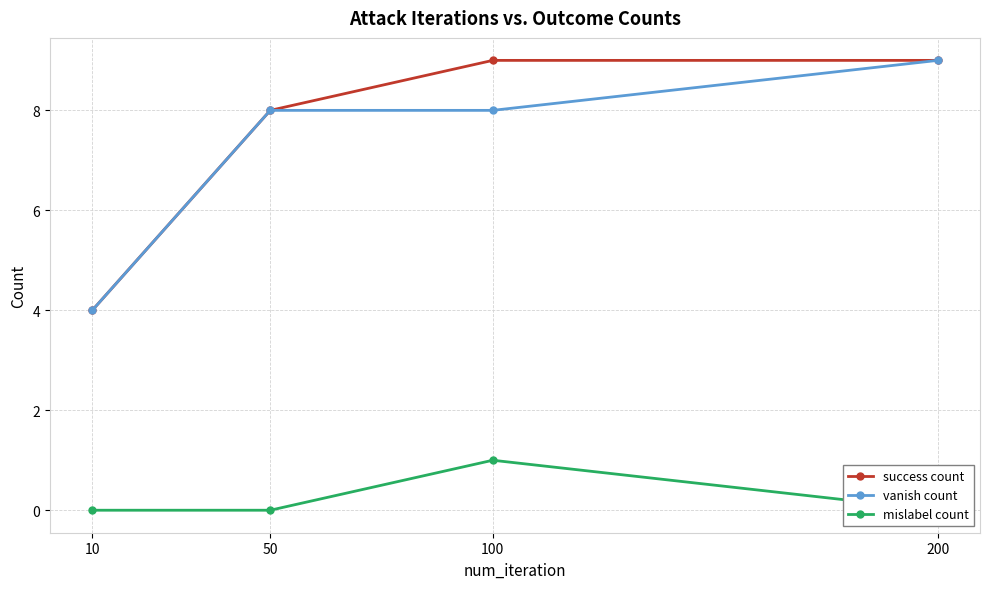

How many data points in success count are less than 9?

2